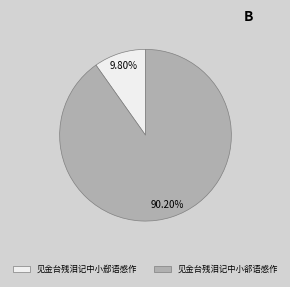

What percentage is the 见金台残泪记中小郤语感作 slice, to the nearest percent?

90%